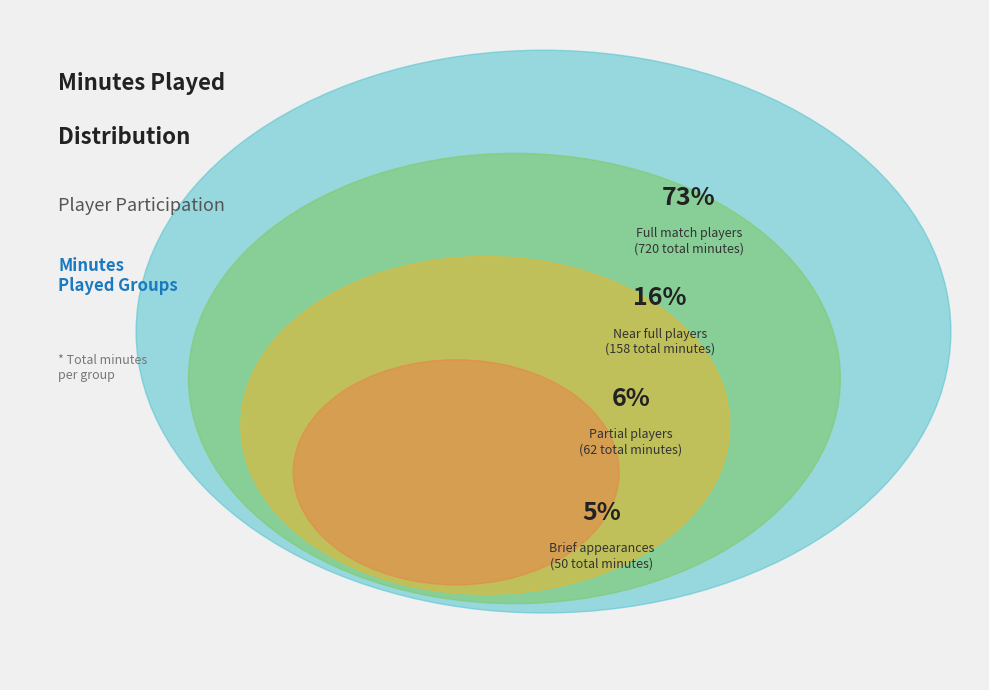

The Youssef El-Arabi slice represents 13% of the pie. True or false?

False